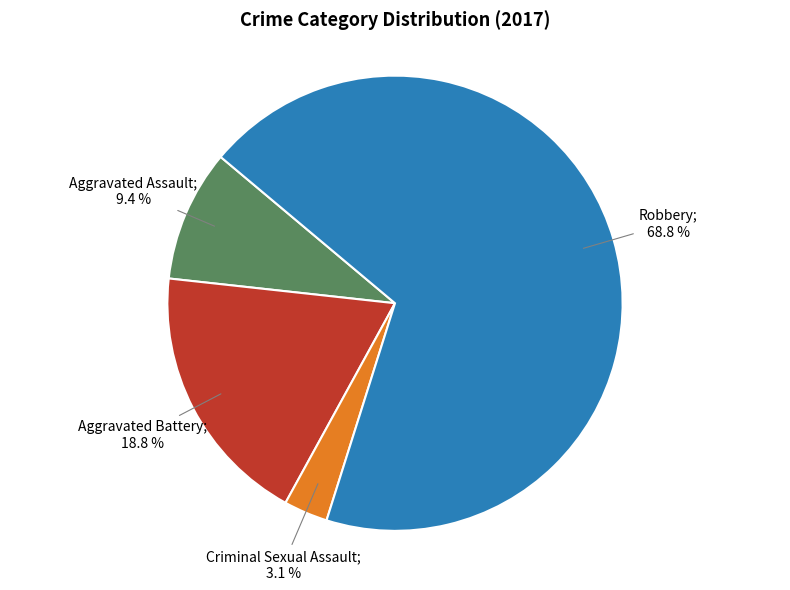

To the nearest percent, what is the average slice percentage?

25%